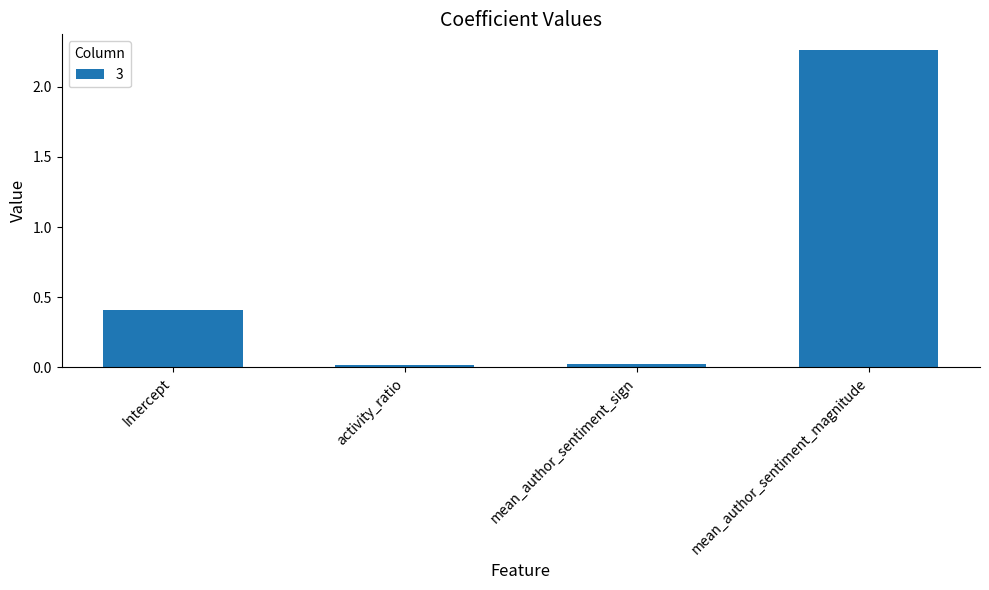

Which label corresponds to the largest value in the chart?

mean_author_sentiment_magnitude